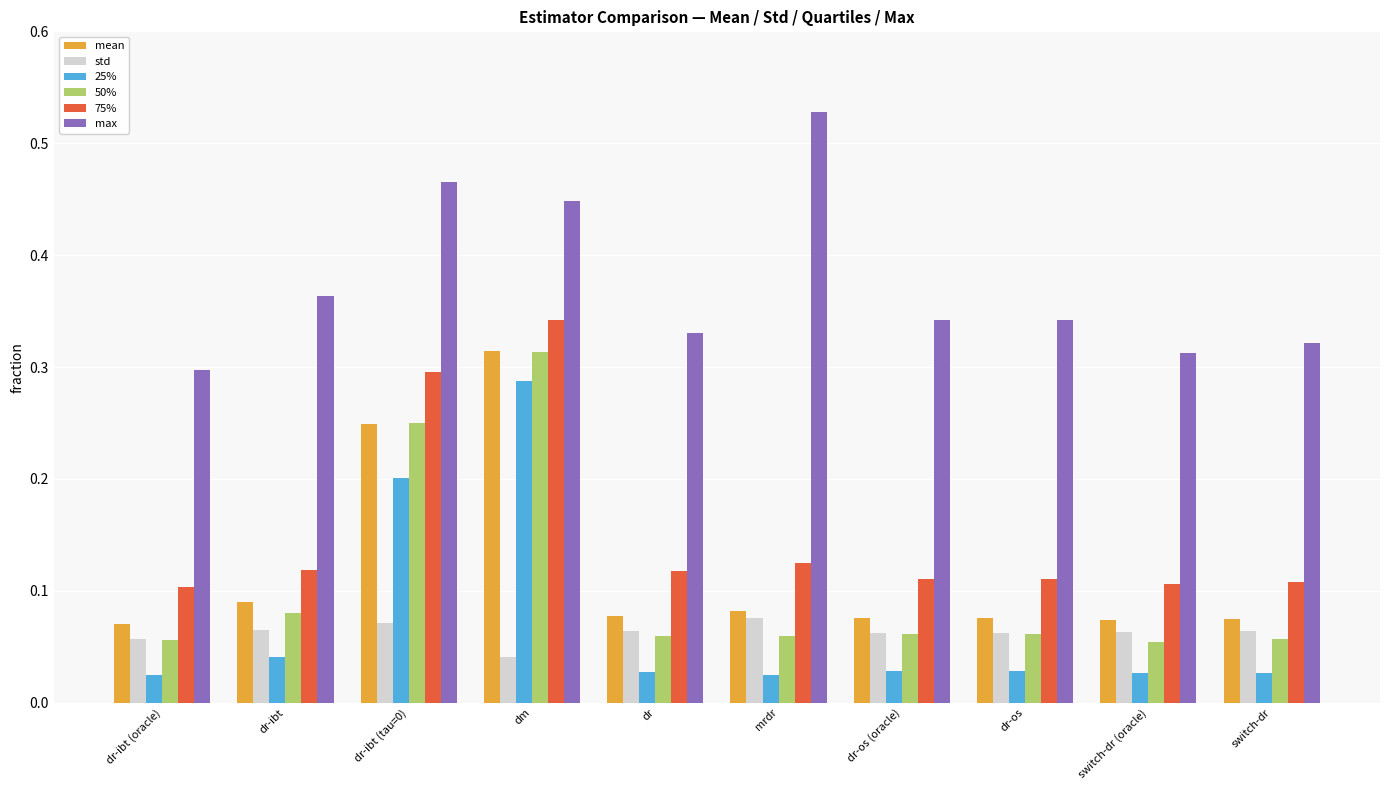

What is the sum of the max values at dr-ibt and switch-dr?

0.7